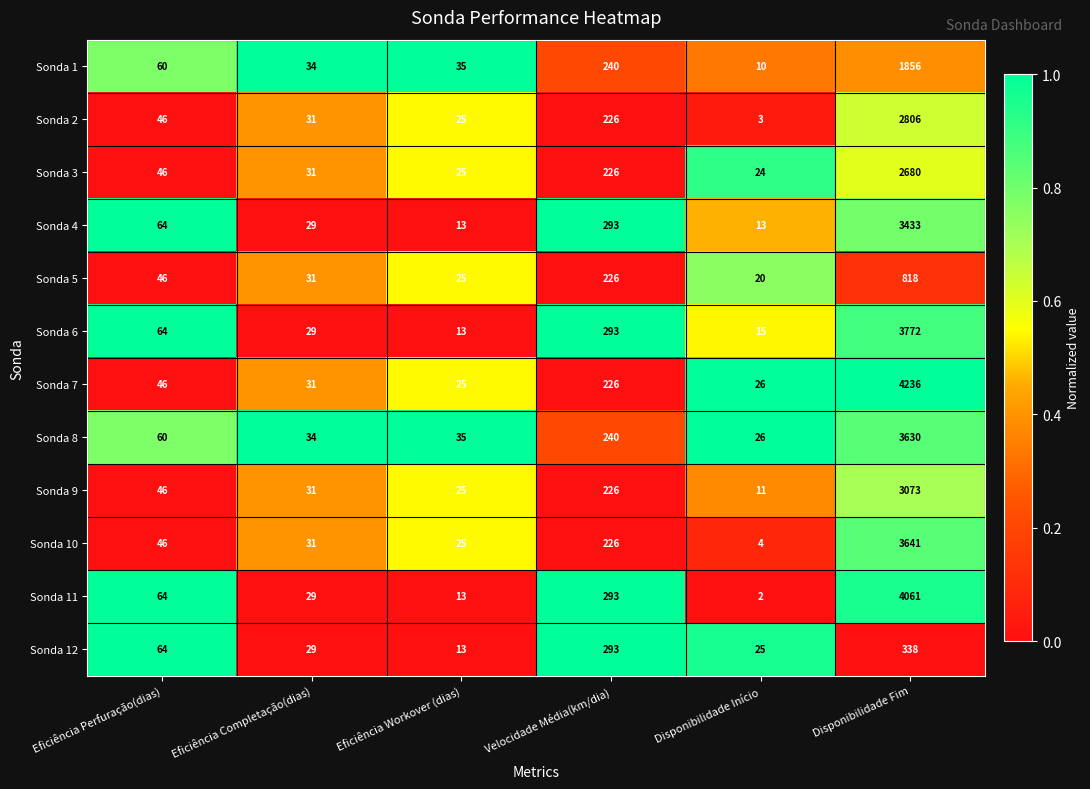

What is the spread (max minus min) of values at Disponibilidade Fim?

3898